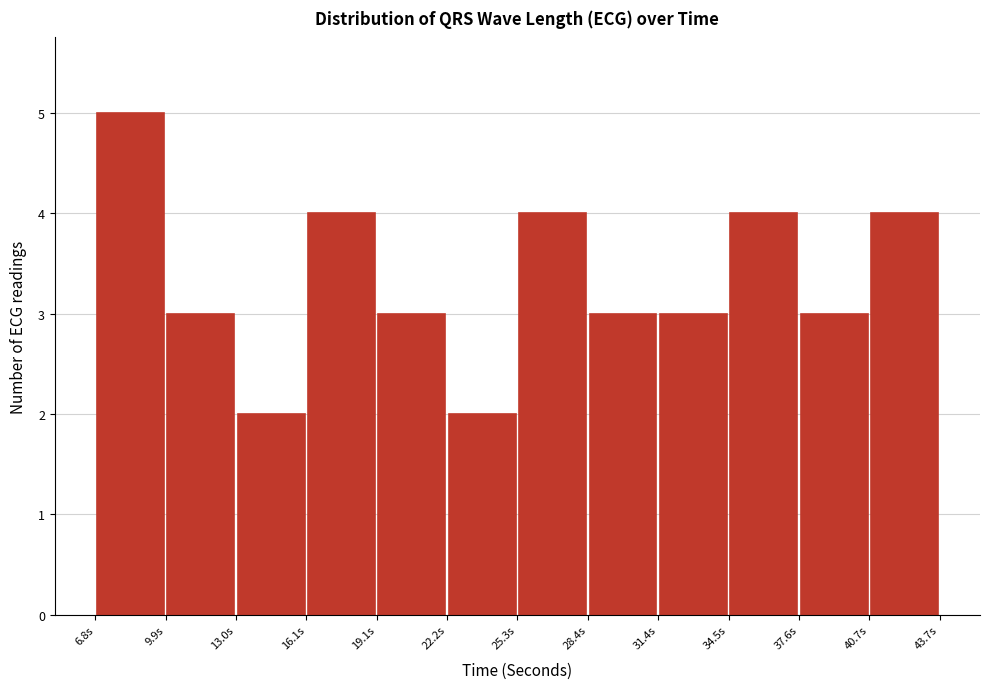

Reading left to right, transcribe this chart: for each bar, give the range it covers on the x-axis and its height. Neither the bar edges nor the heights are printed on the chart, so give them approximately, as read against the axes.

7.0 to 10.0: 5
10.0 to 13.0: 3
13.0 to 16.0: 2
16.0 to 19.0: 4
19.0 to 22.0: 3
22.0 to 25.5: 2
25.5 to 28.5: 4
28.5 to 31.5: 3
31.5 to 34.5: 3
34.5 to 37.5: 4
37.5 to 40.5: 3
40.5 to 43.5: 4